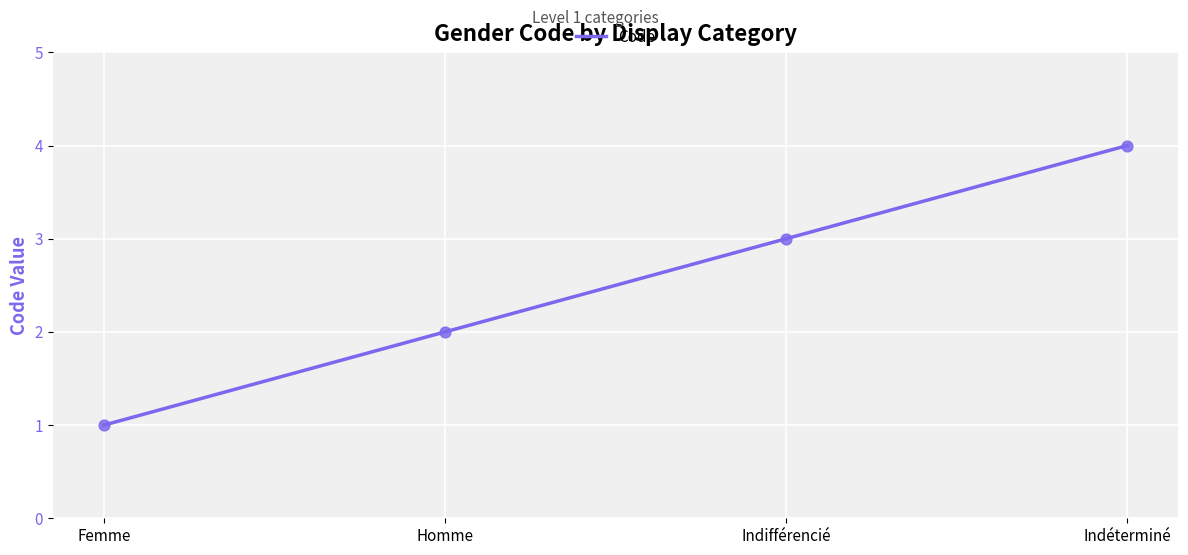

What is the change in value from Homme to Indifférencié?

+1